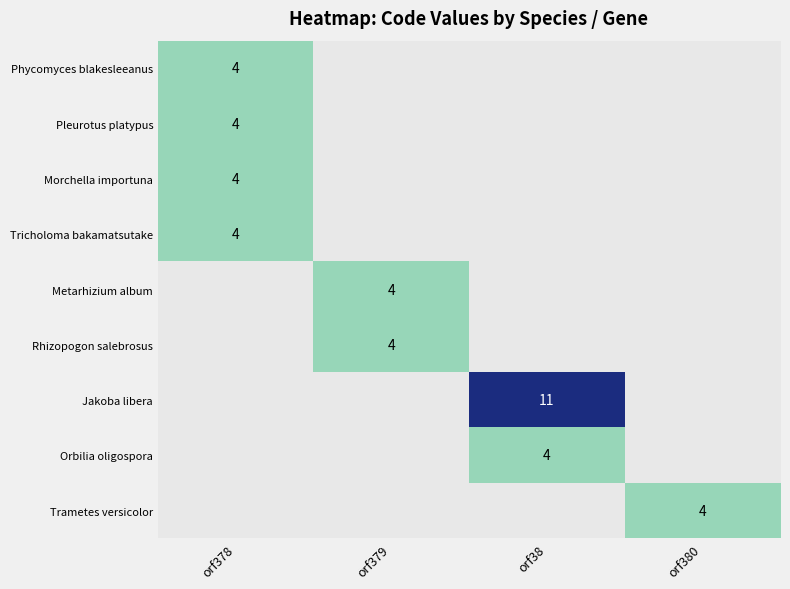

Count the number of categories in the chart.

4